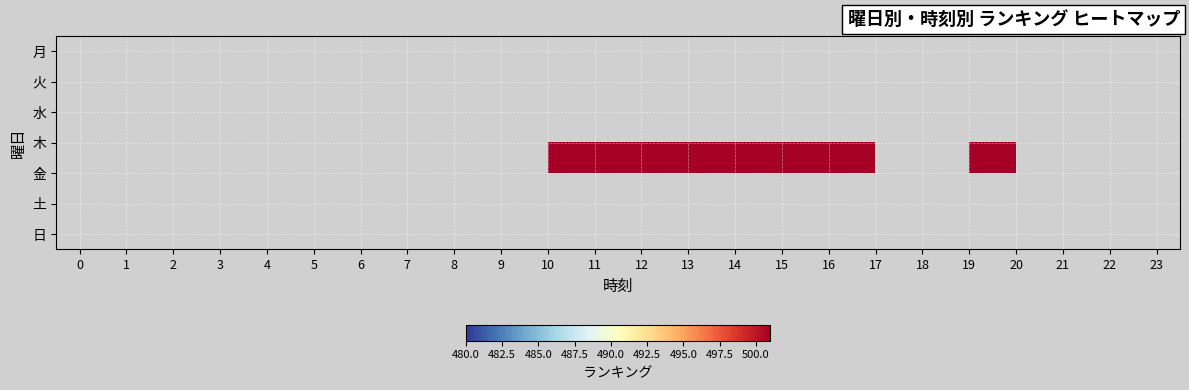

Which category has the highest value across all series?

17